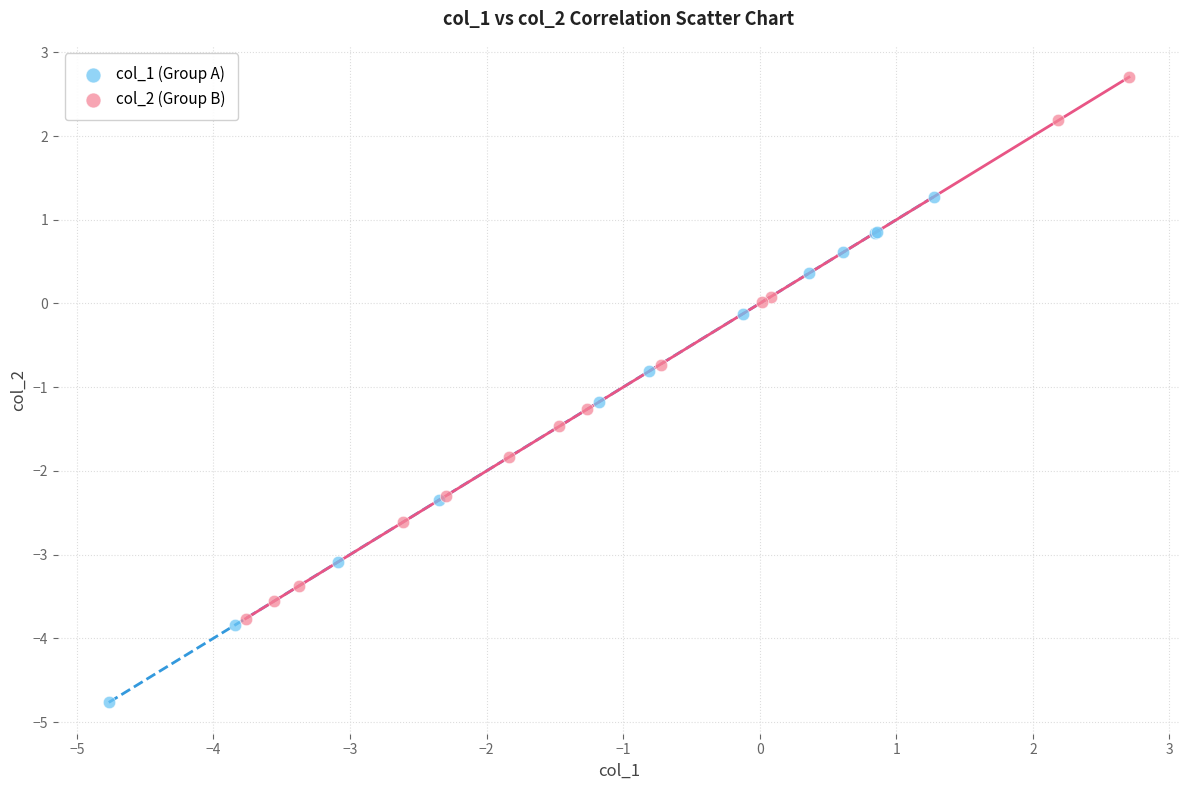

What are all the series names shown in the legend?

col_1 (Group A), col_2 (Group B)